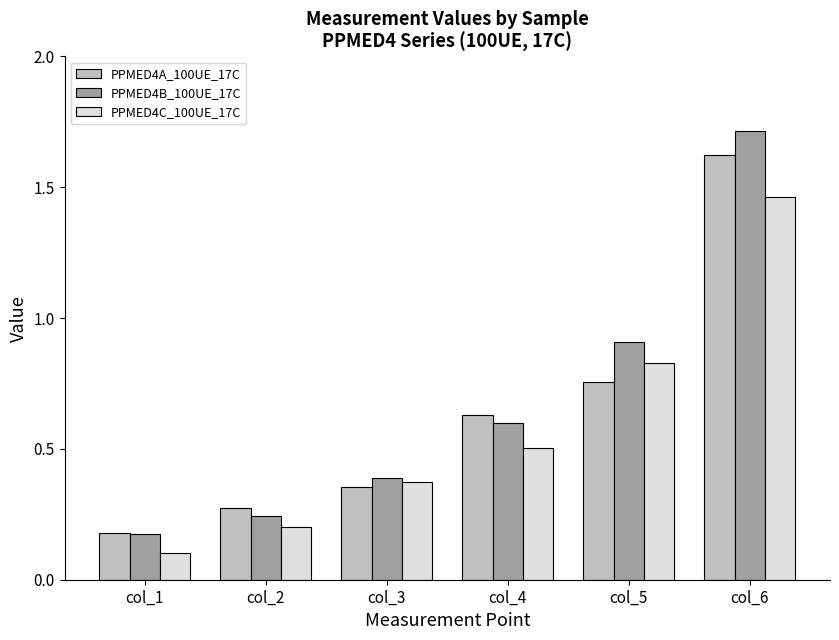

How many categories are shown in the chart?

6